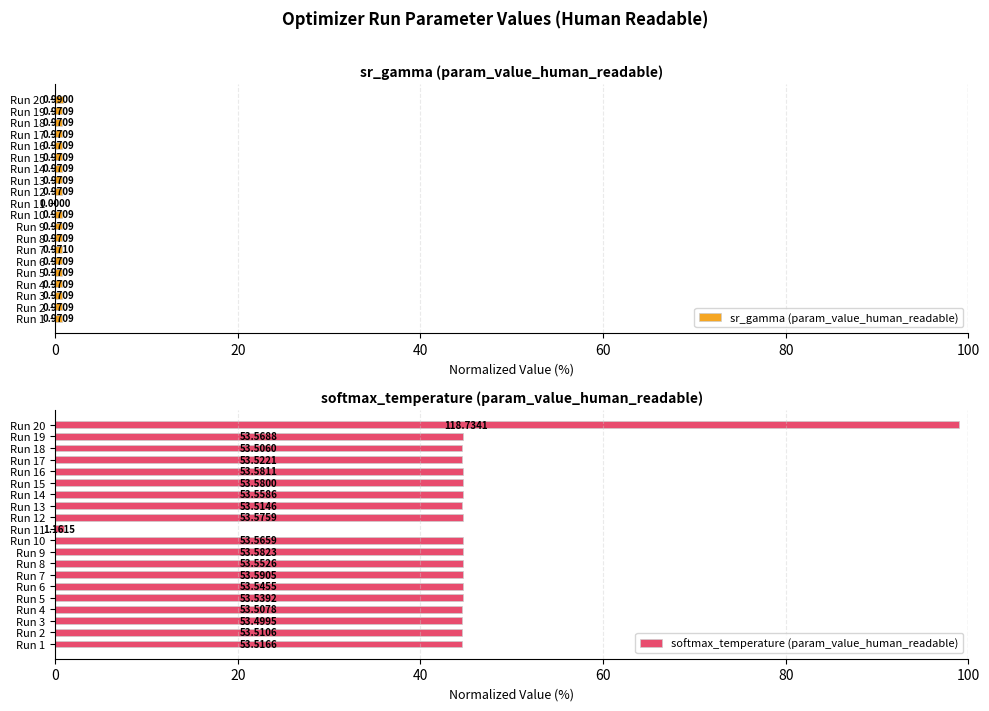

How many bars are there in each group?

2